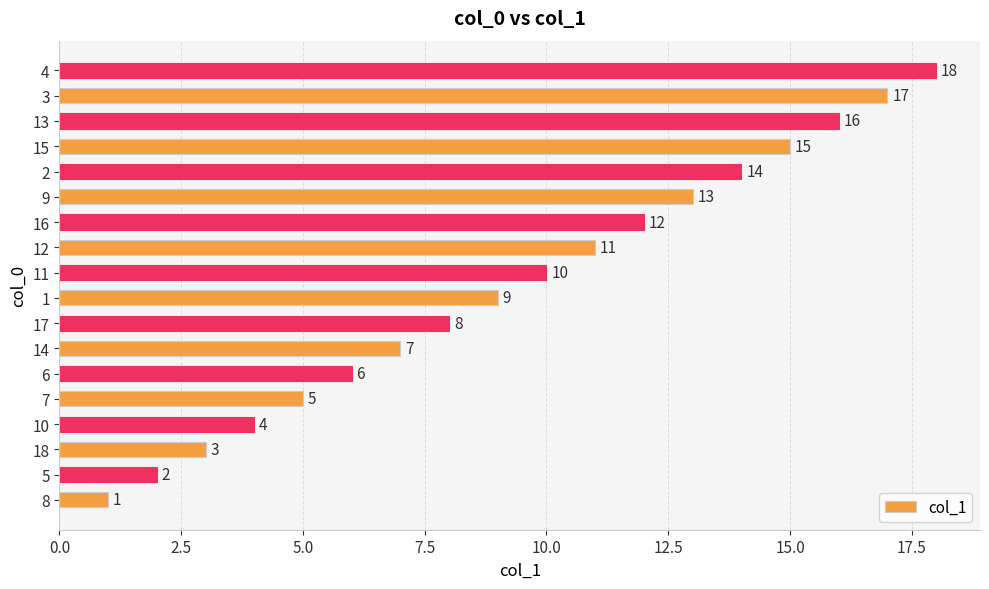

How many values are below 10?

9